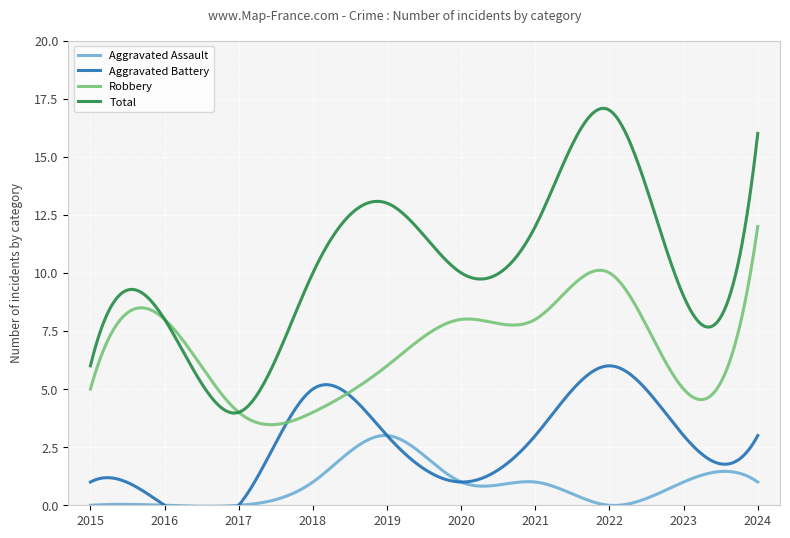

Does the chart display data point markers on the line(s)?

No